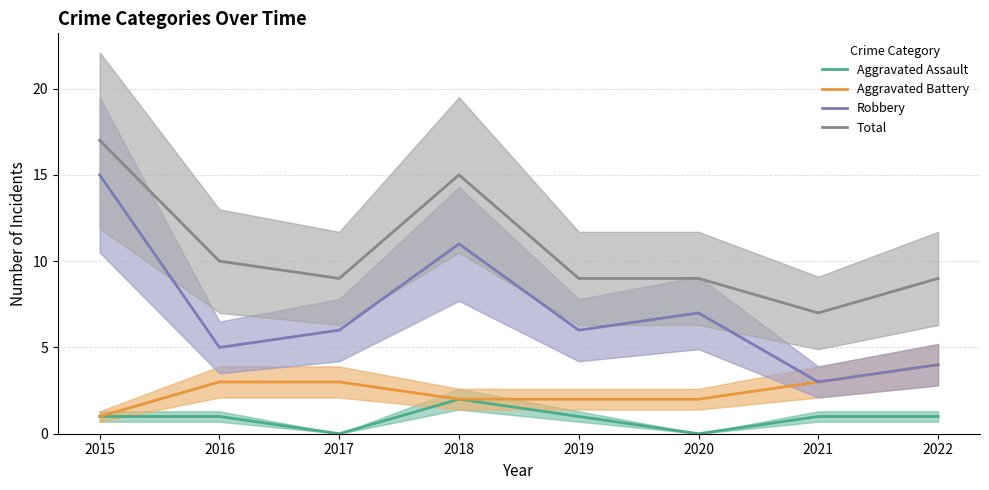

Rank the series at 2017 from highest to lowest value.

Total, Robbery, Aggravated Battery, Aggravated Assault